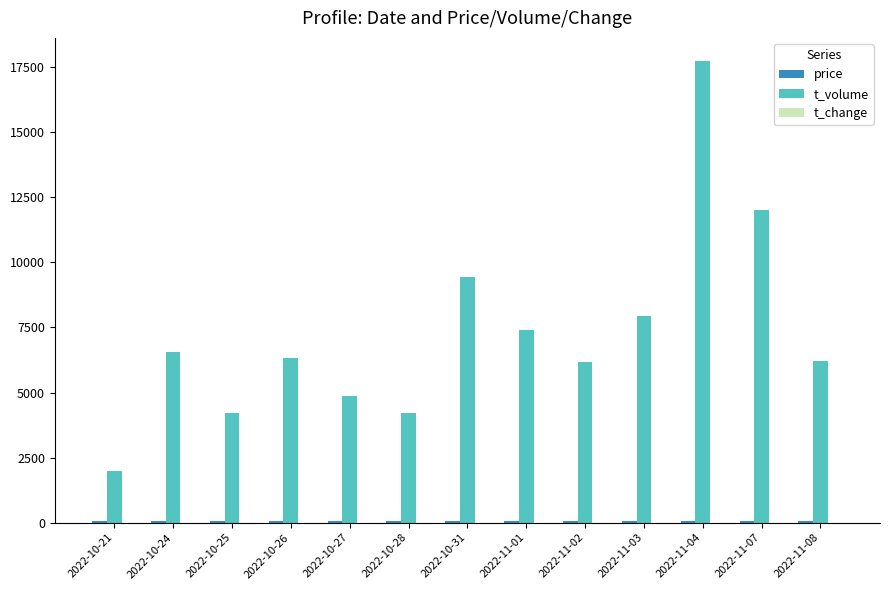

Count the number of categories in the chart.

13